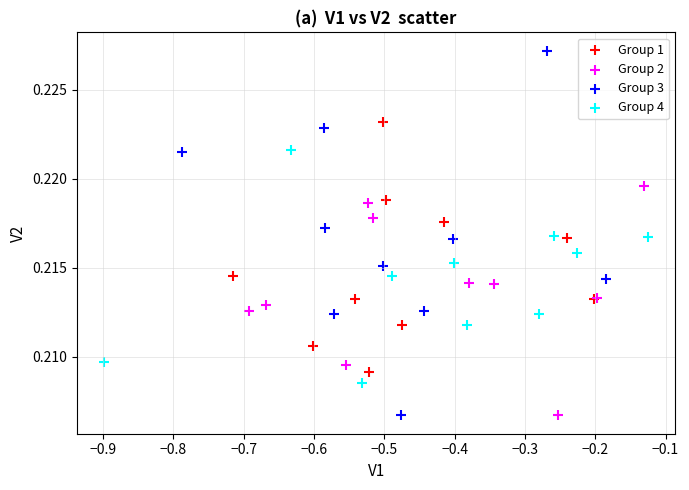

Which series has the largest Y range (max minus min)?

Group 3